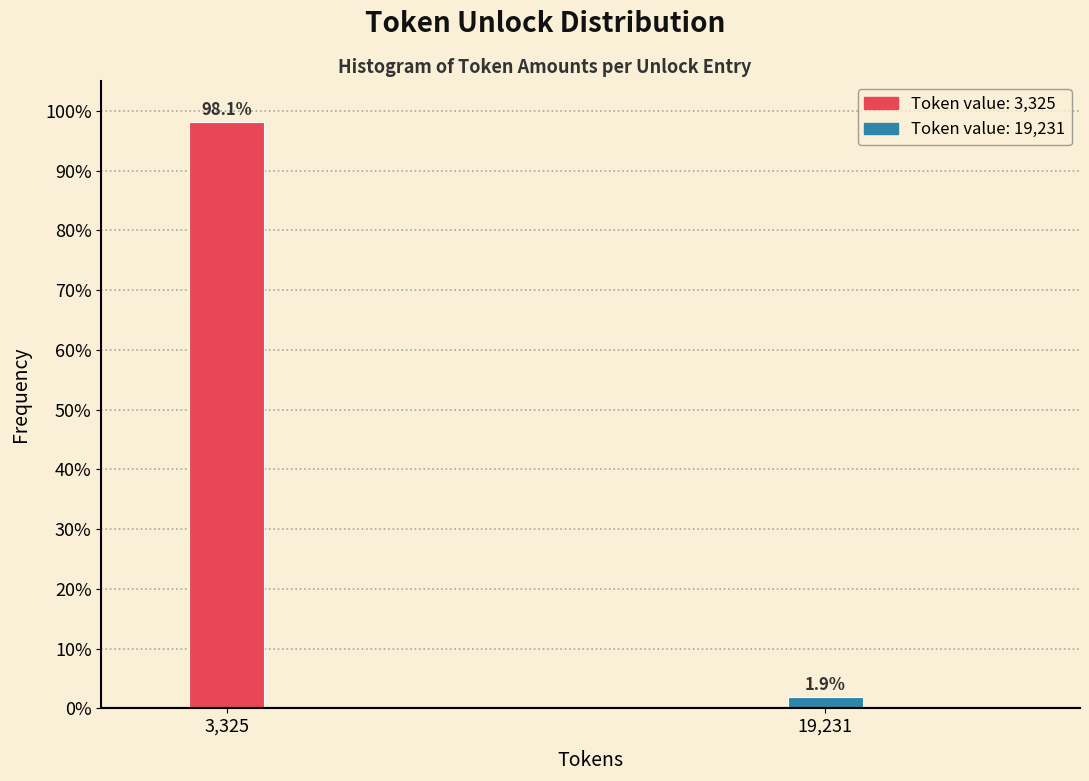

Reading left to right, what are all the values shown in this chart?

98.1	1.9